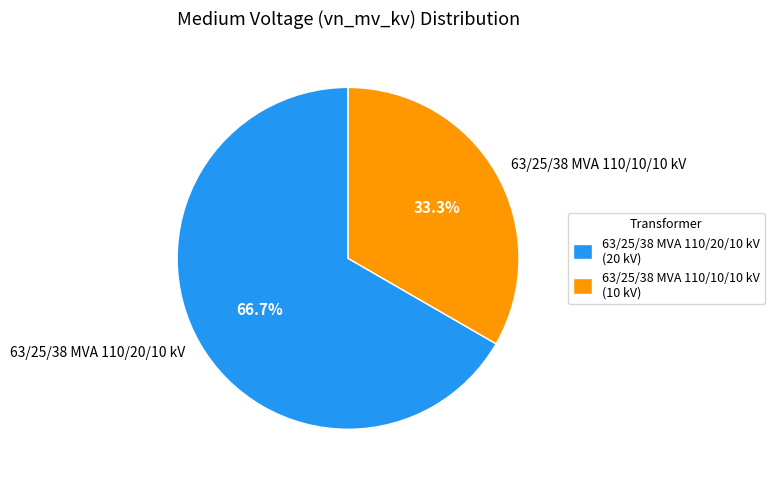

What is the majority slice?

63/25/38 MVA 110/20/10 kV